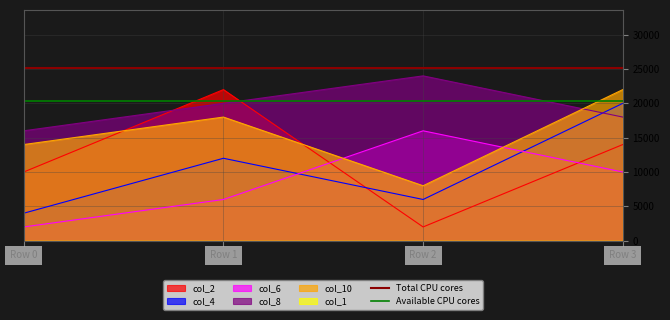

Read the Total CPU cores value at Row 0.

25200